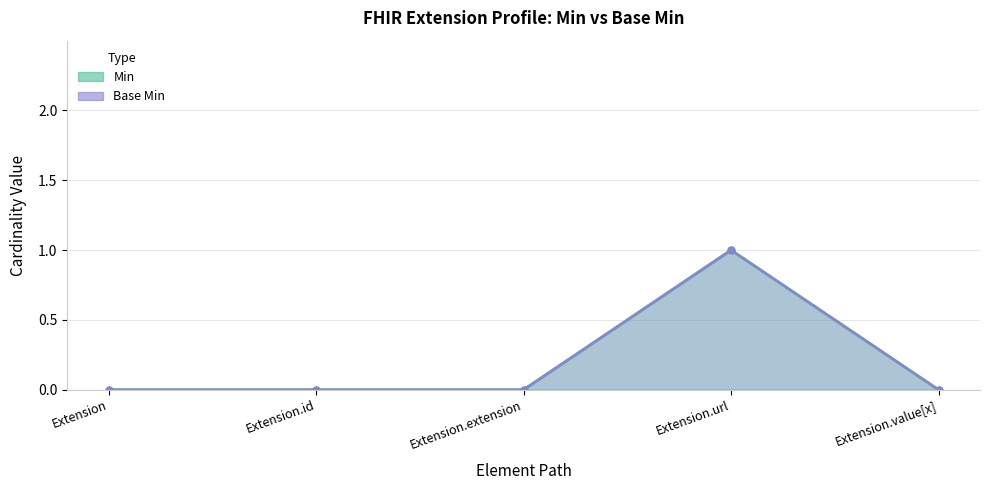

What are all the series names shown in the legend?

Min, Base Min